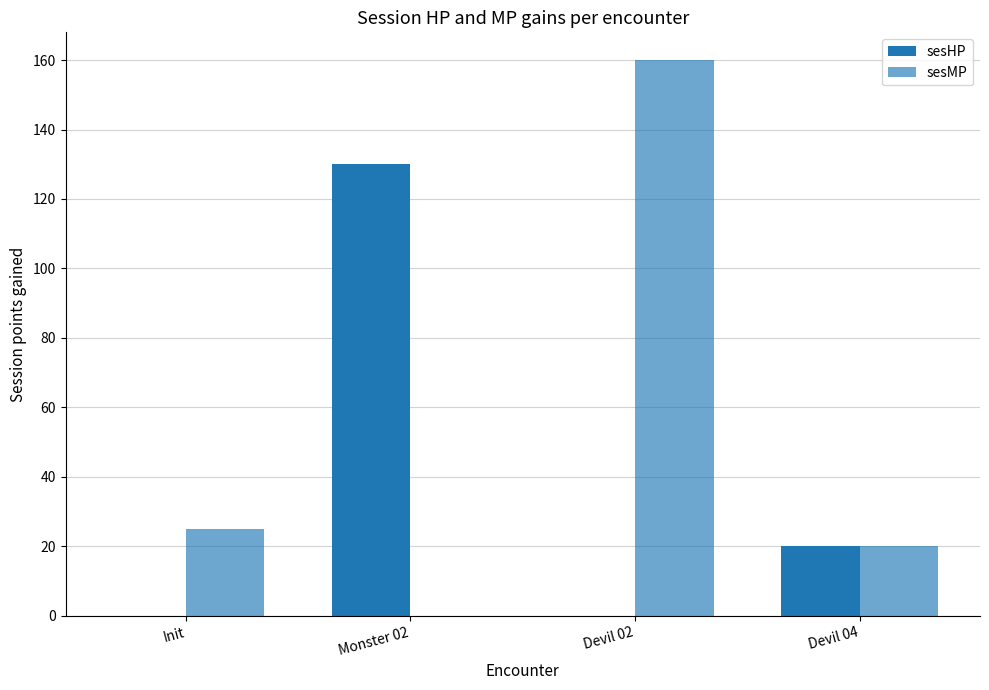

How many positive values does the sesMP series have?

3